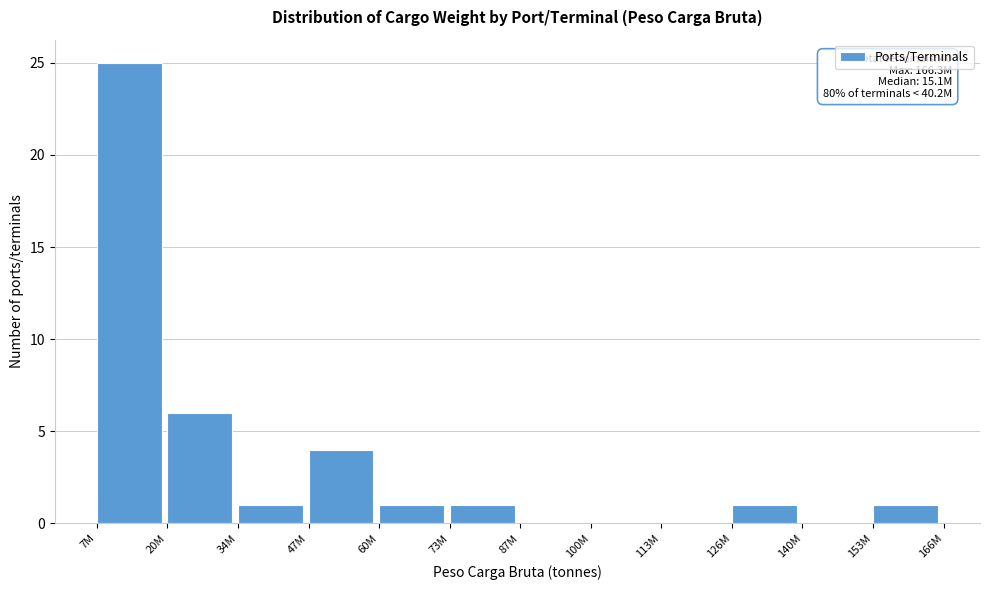

Reading left to right, list all the values displayed in this chart.

7M=25	20M=6	34M=1	47M=4	60M=1	73M=1	87M=0	100M=0	113M=0	126M=1	140M=0	153M=1